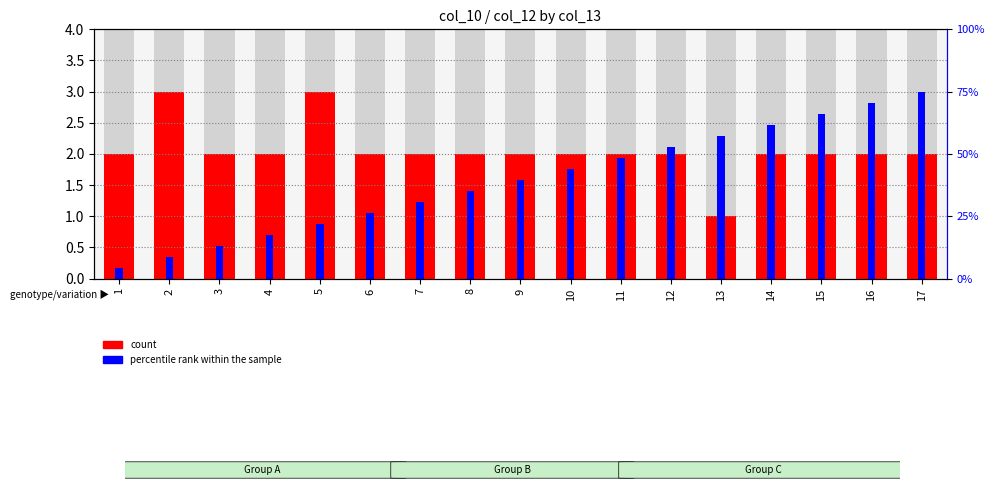

What is the value of the percentile rank within the sample bar at the 3rd from the left?

0.5